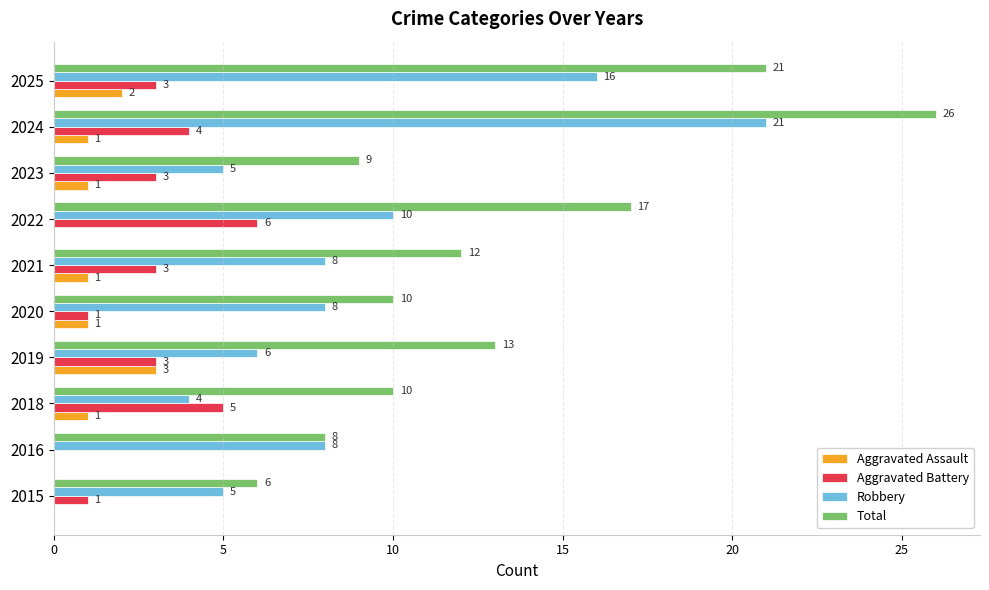

What is the sum of all Aggravated Battery values?

29